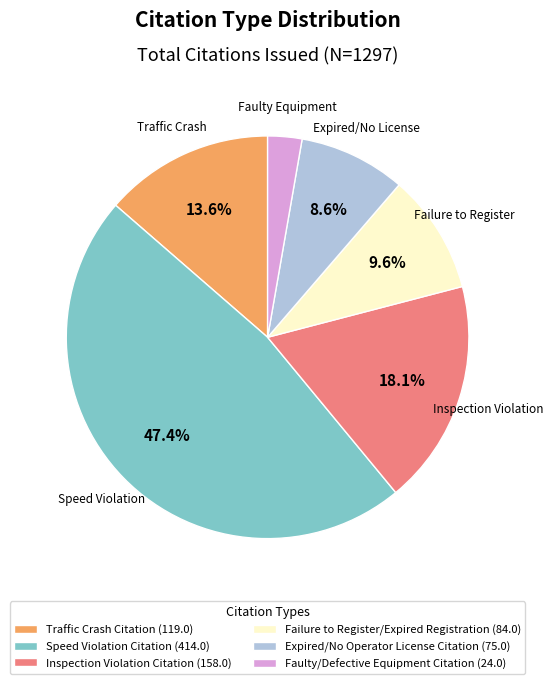

Count the number of slices in the pie.

6